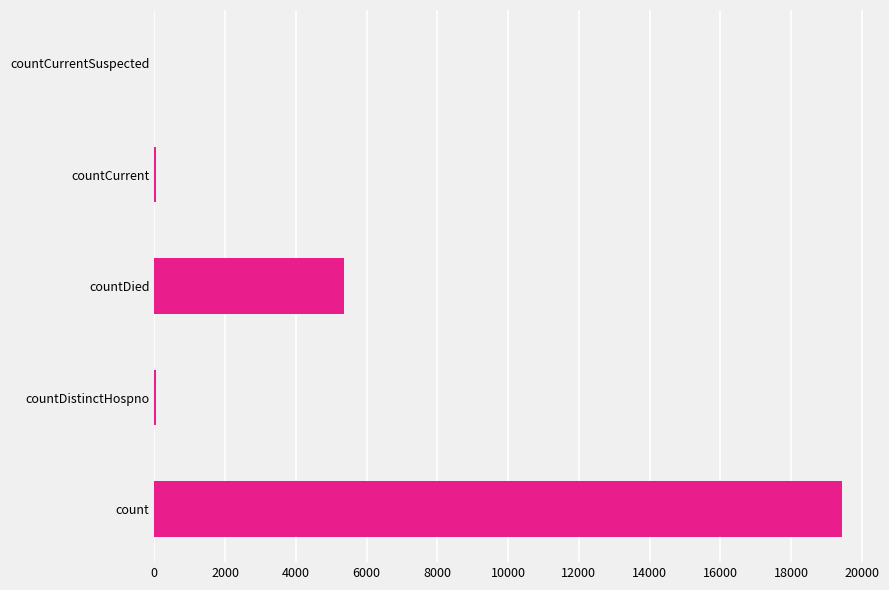

Does the chart contain any negative values?

No